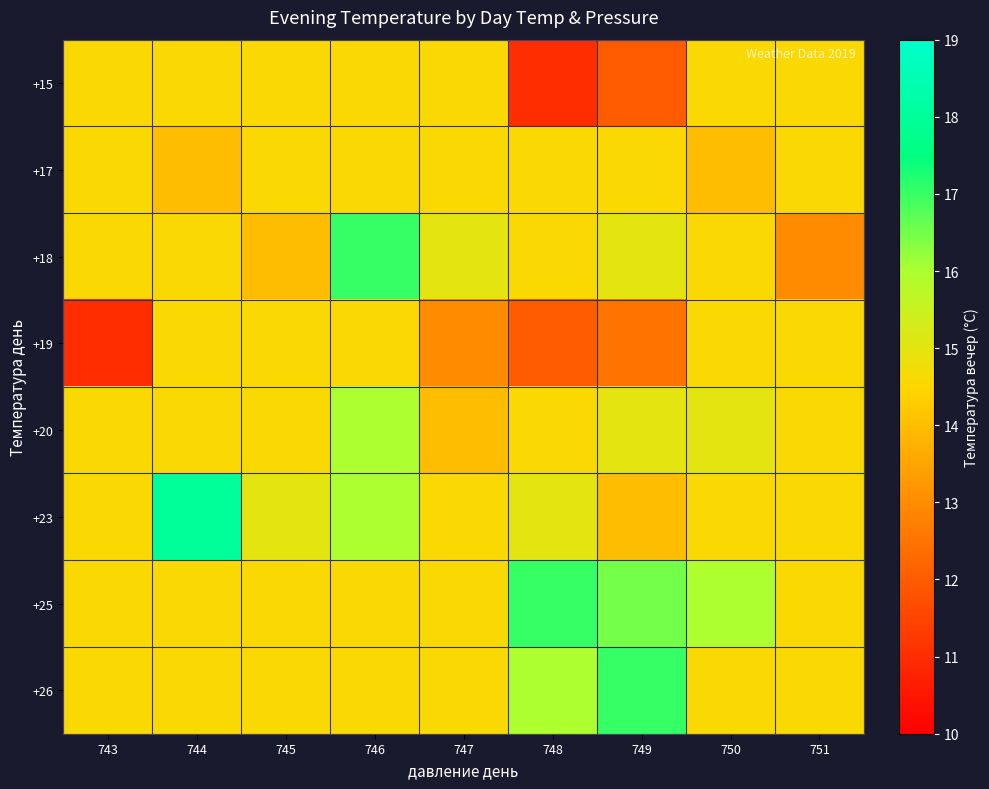

Which series has the largest range (max minus min)?

+18